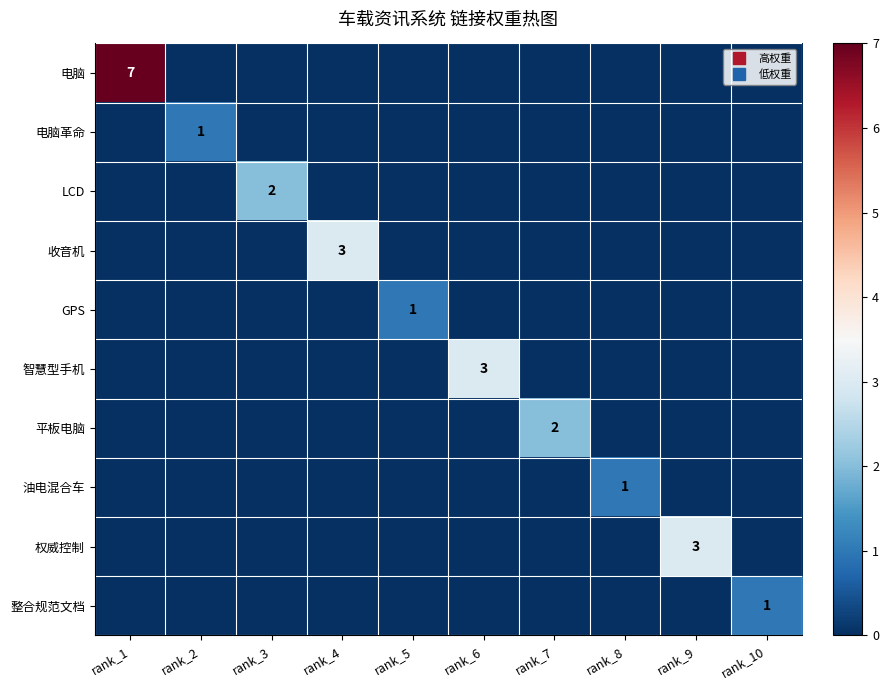

Count the number of data series in this chart.

10